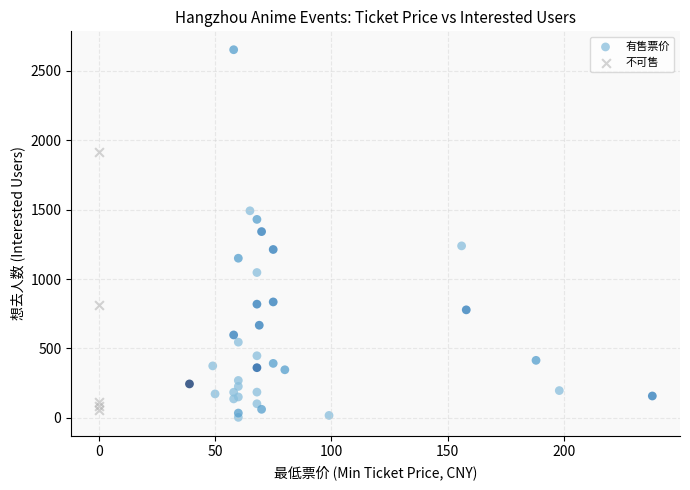

Which series has the widest spread of Y values?

有售票价